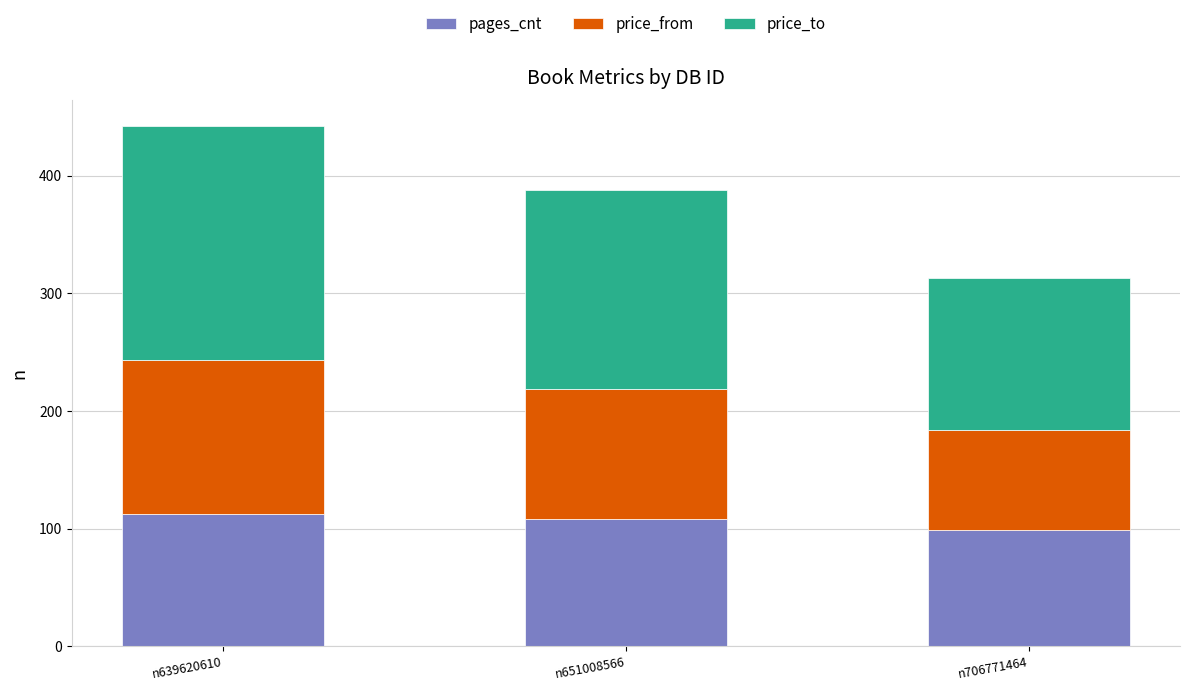

What is the highest value of the pages_cnt series?

112